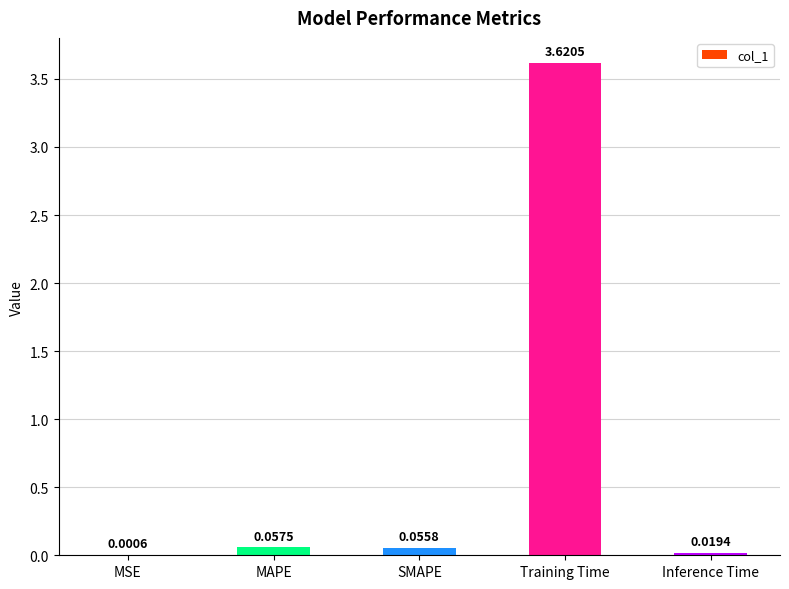

Which category has the highest value across all series?

Training Time